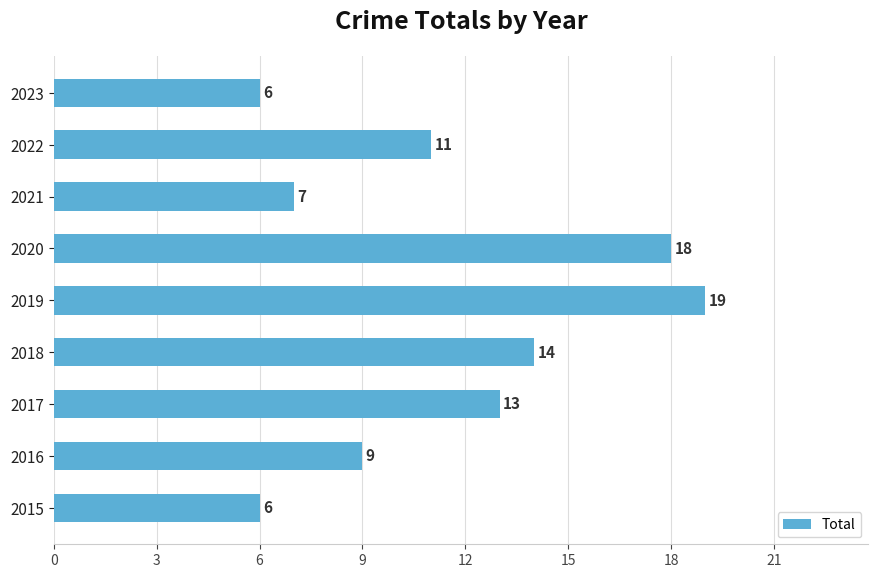

What is the difference between the second highest and second lowest values?

12